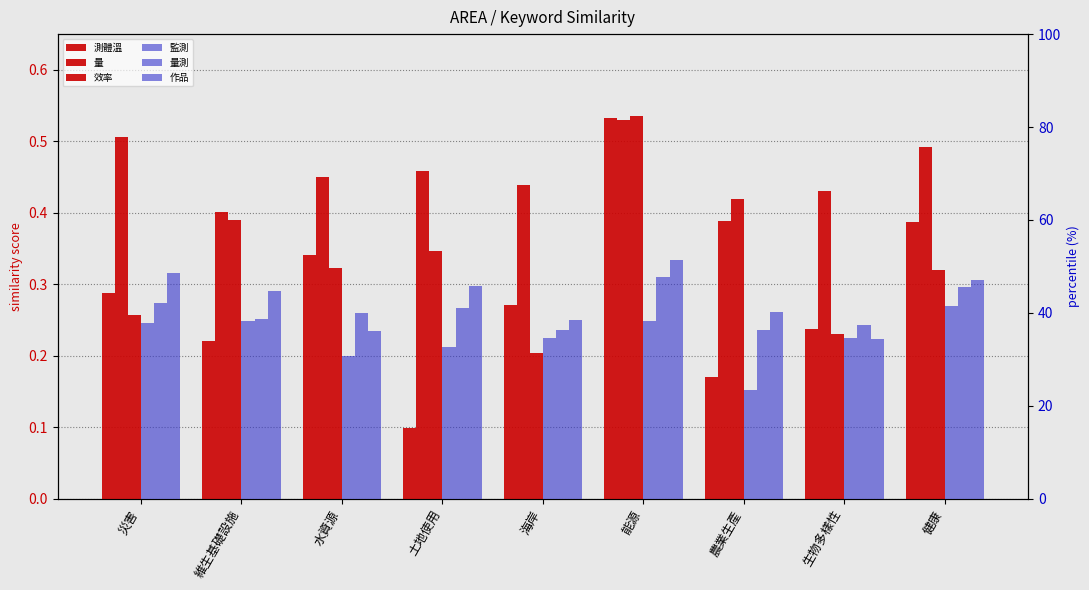

Count the number of data series in this chart.

6